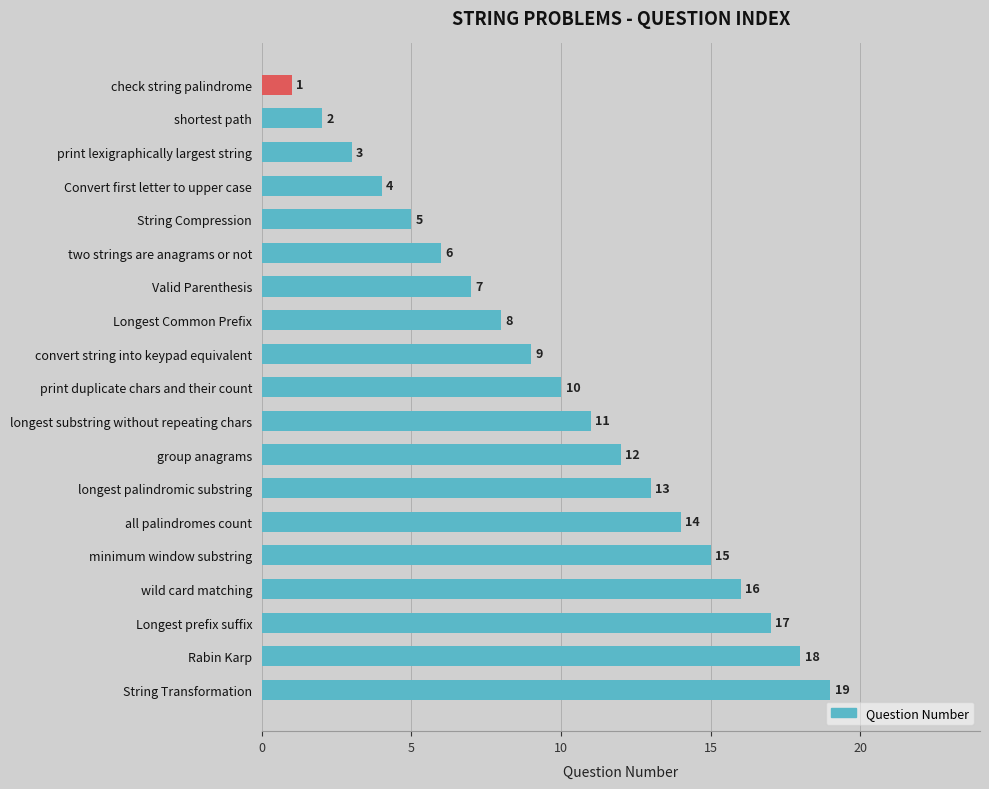

The chart shows a value of 1 at check string palindrome. True or false?

True